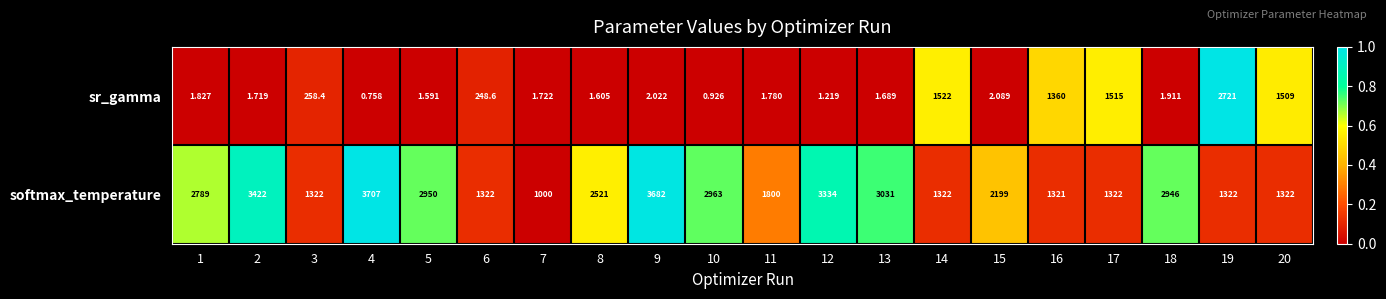

Between 6 and 10, which series saw the biggest shift?

softmax_temperature